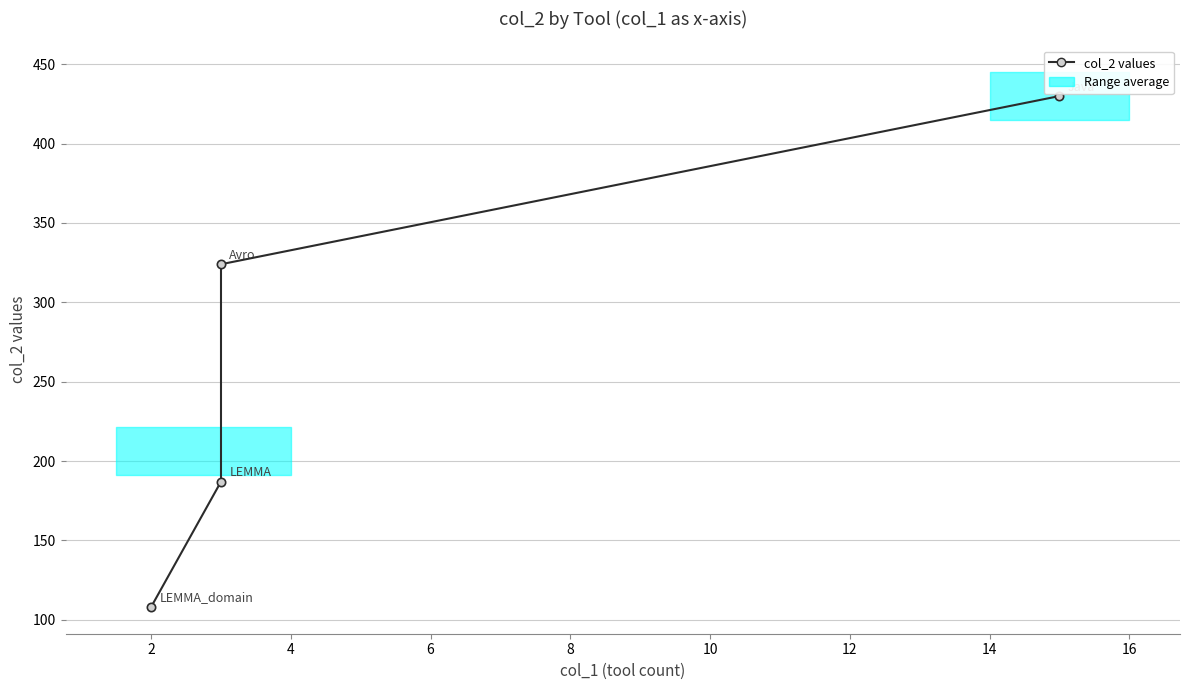

The chart shows a value of 178 at 2. True or false?

False